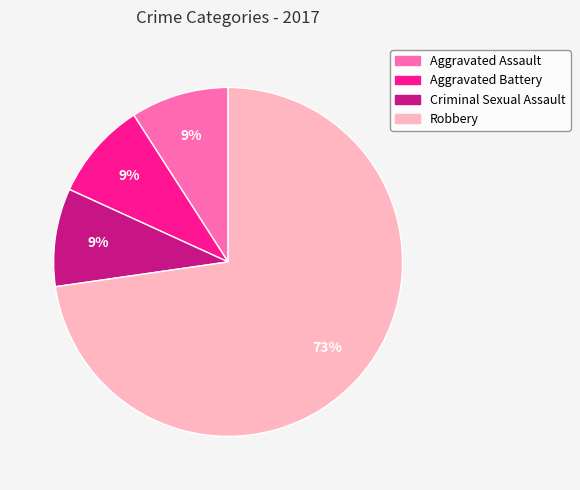

Does any single category account for the majority?

Yes